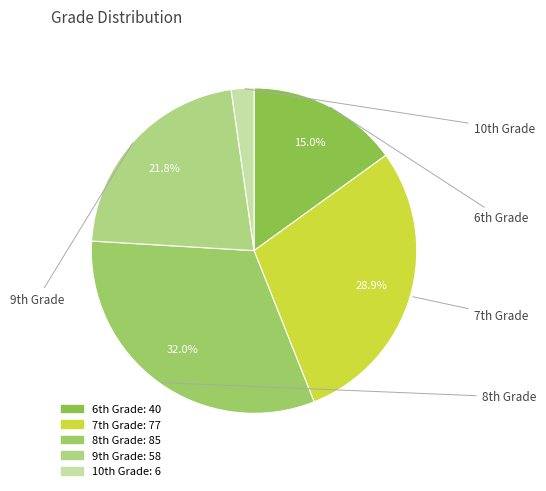

How many slices are in this pie chart?

5